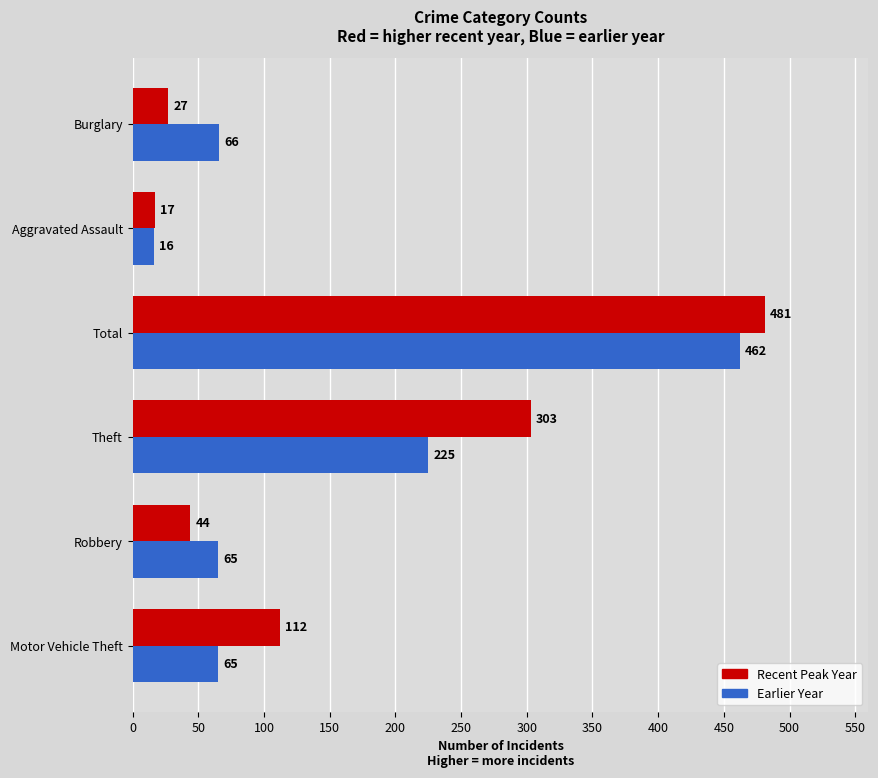

What are all the series names shown in the legend?

Recent Peak Year, Earlier Year